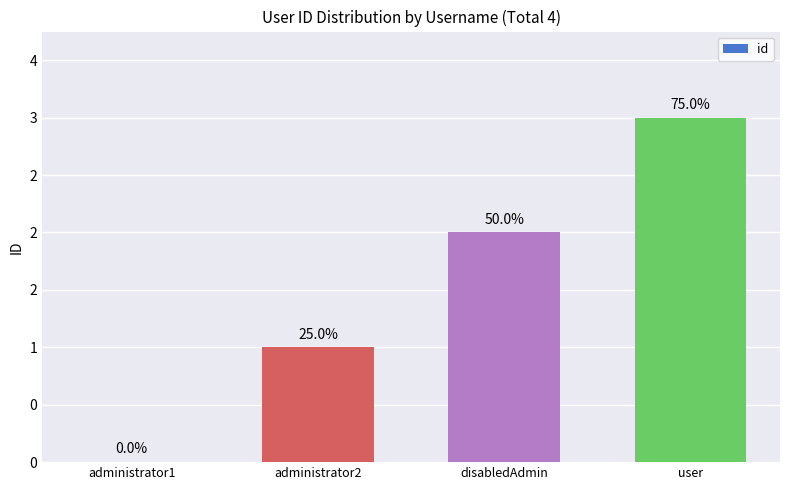

Which category has the highest value across all series?

user